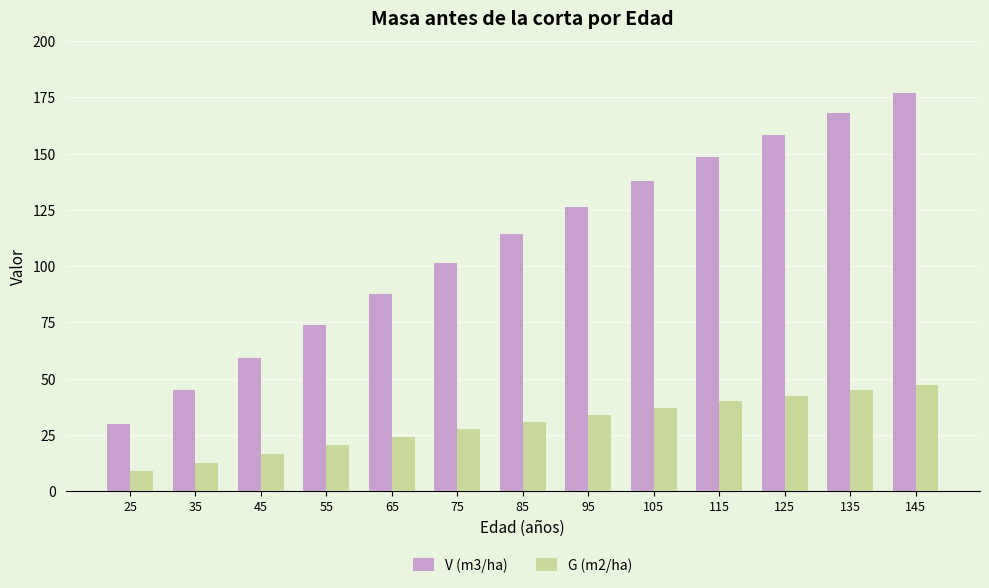

How many values in the G (m2/ha) series exceed 30?

7